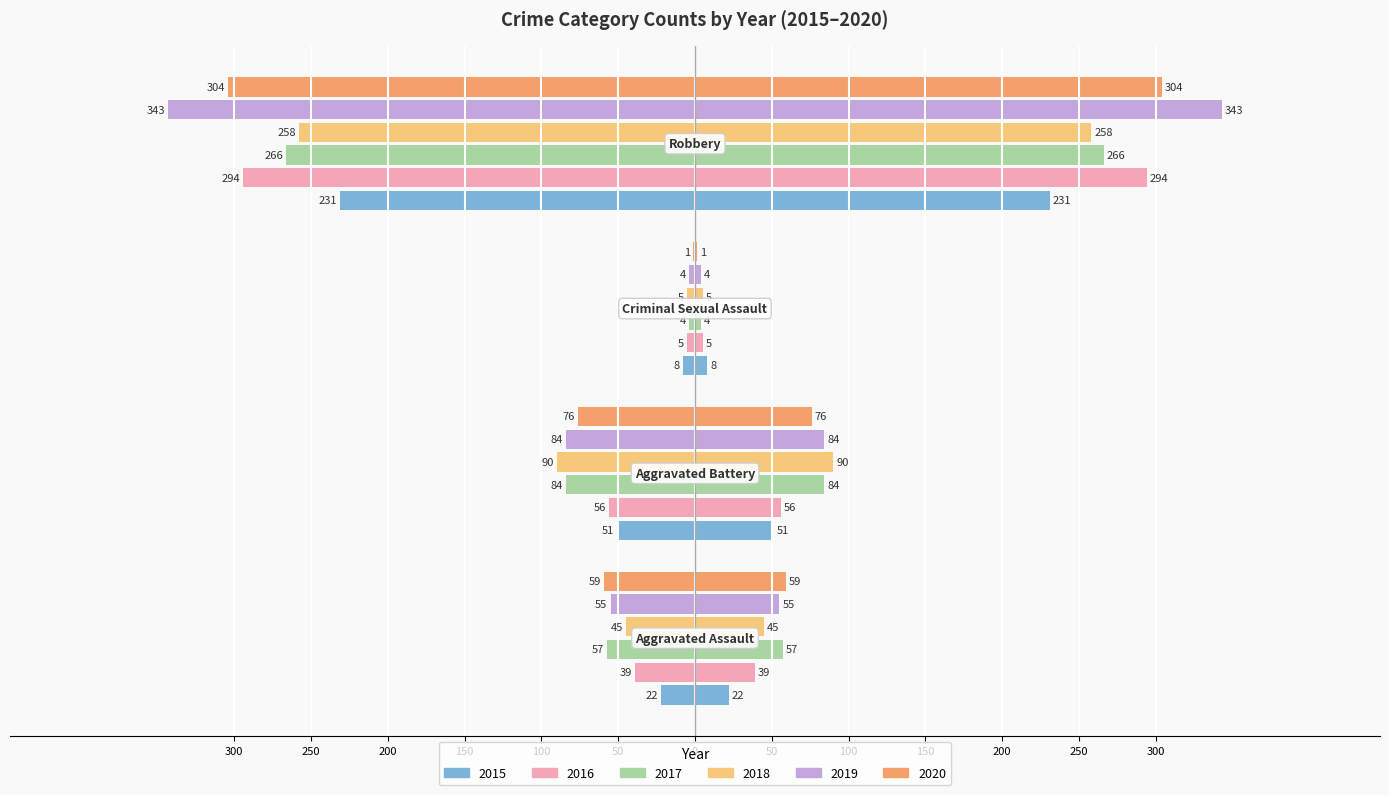

Are the bars horizontal?

Yes